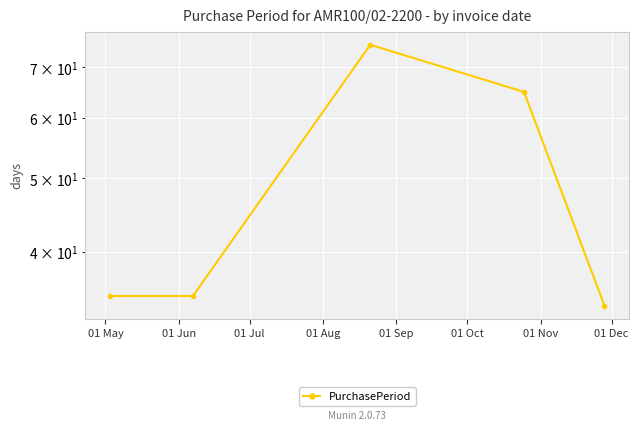

Reading right to left, what are all the values shown in this chart?

34	65	75	35	35